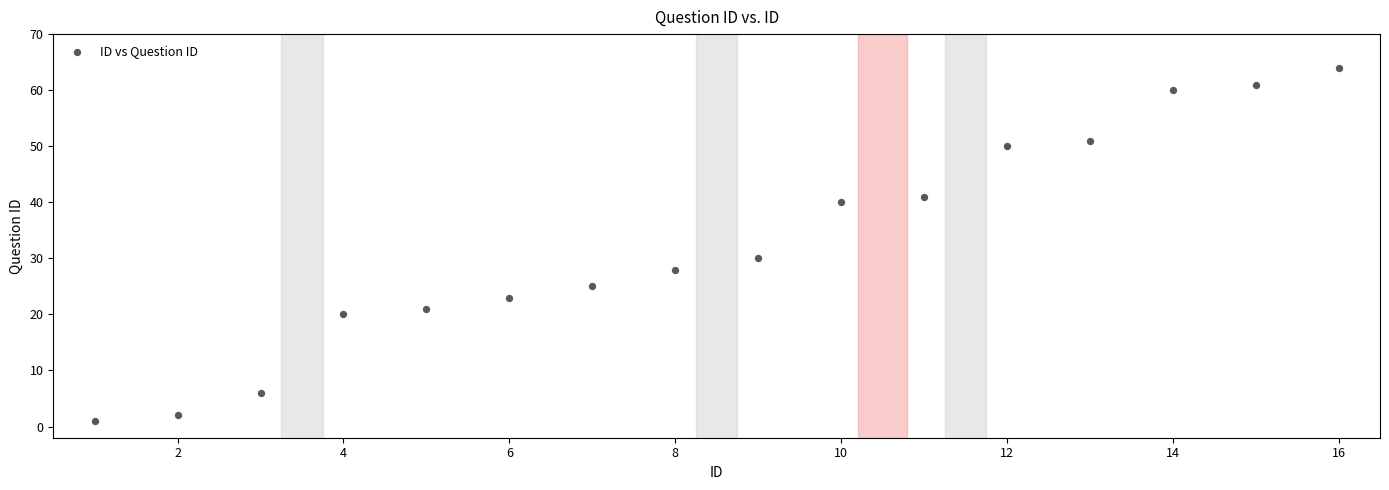

What is the range of Y values (max minus min)?

63